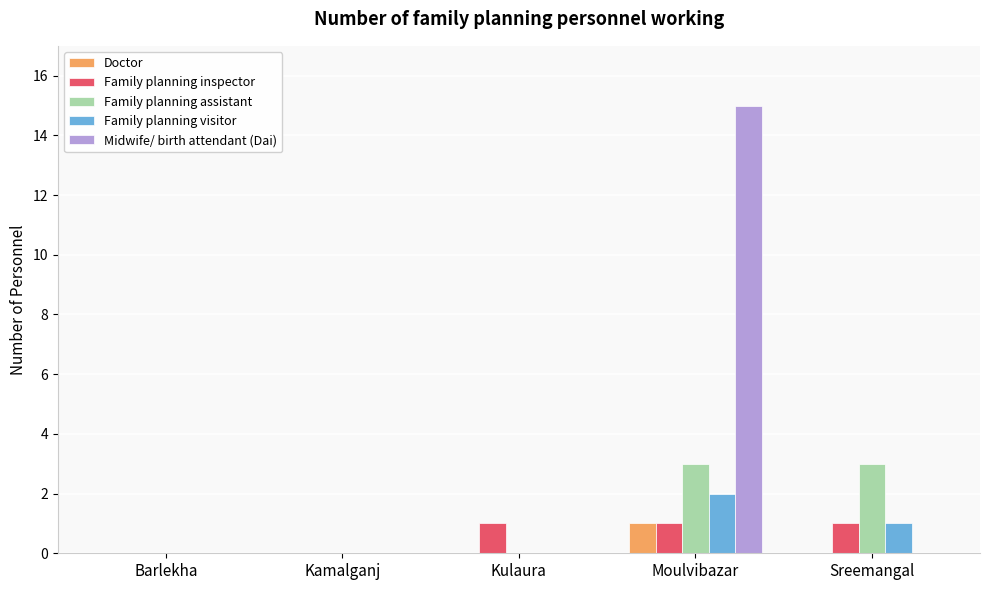

Which series has the largest range (max minus min)?

Midwife/ birth attendant (Dai)